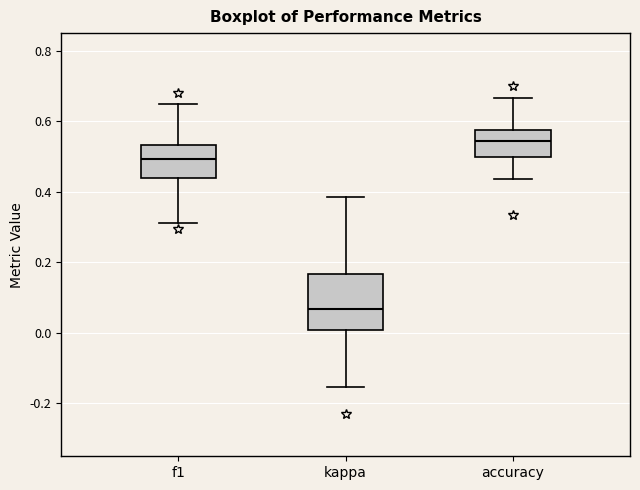

Where does the median line of the box for f1 sit on the y-axis? The values are not printed on the chart, so give them approximately, as read against the axis.

0.50